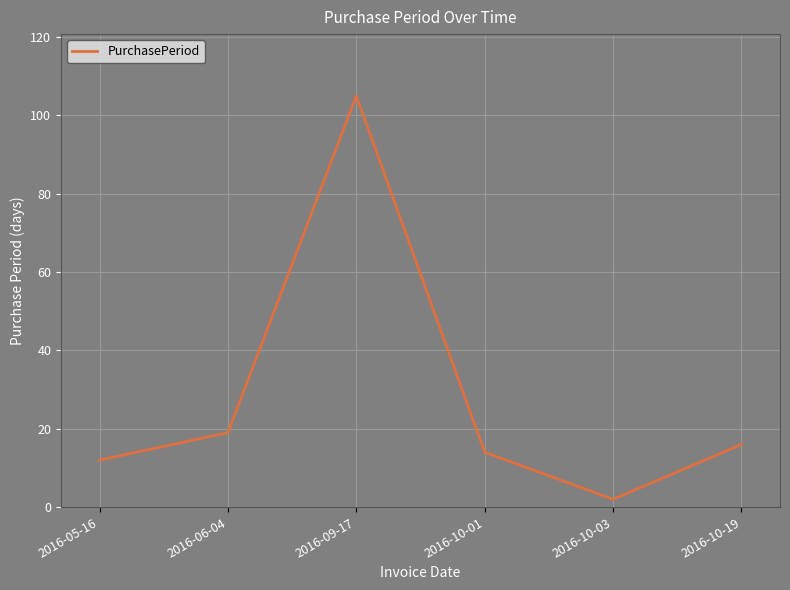

Which has a higher value, 2016-09-17 or 2016-05-16?

2016-09-17